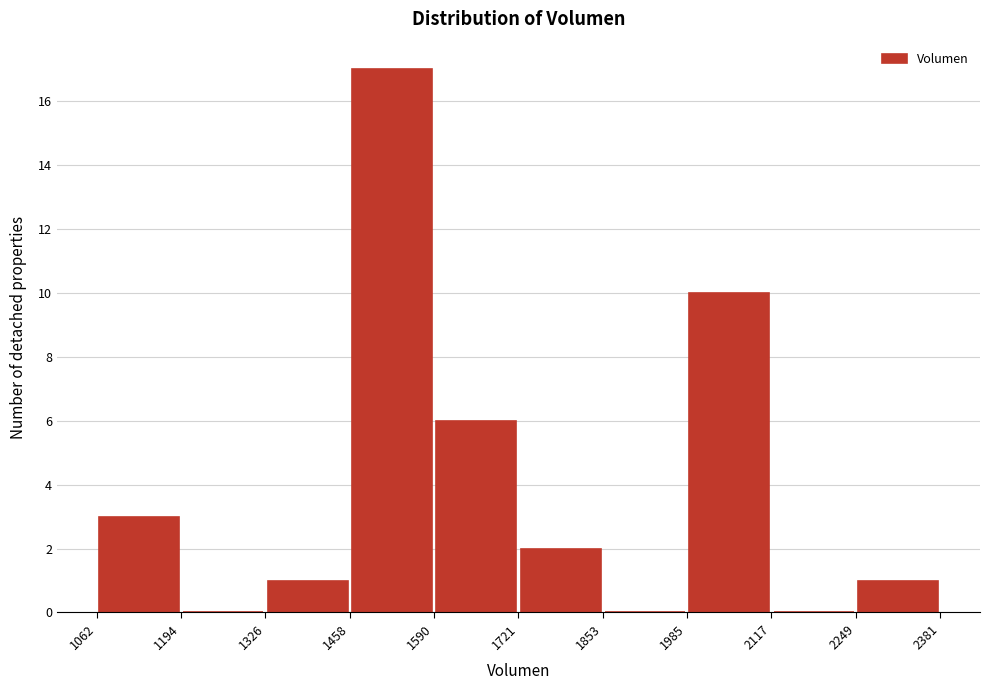

Reading left to right, transcribe this chart: for each bar, give the range it covers on the x-axis and its height. The values are not printed on the chart, so give them approximately, as read against the axis.

1062 to 1194: 3
1194 to 1326: 0
1326 to 1458: 1
1458 to 1590: 17
1590 to 1721: 6
1721 to 1853: 2
1853 to 1985: 0
1985 to 2117: 10
2117 to 2249: 0
2249 to 2381: 1